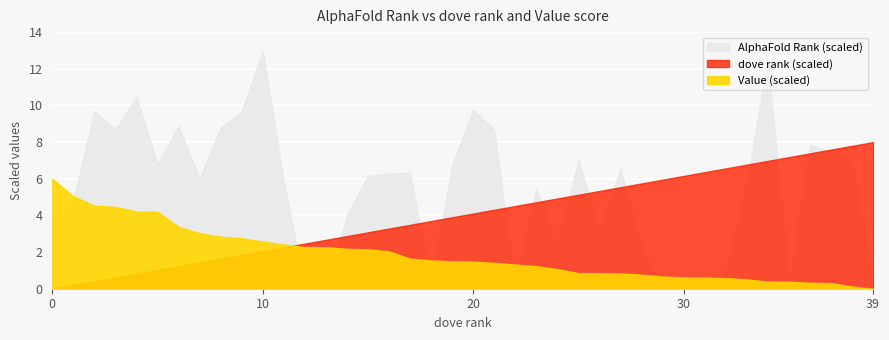

How many series are shown in this chart?

3